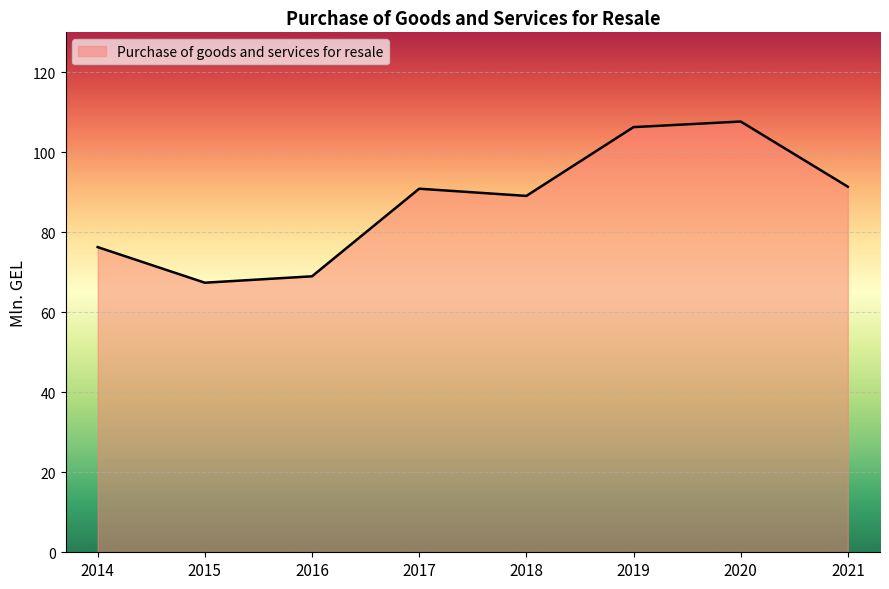

The value at 2019 is 54.5. True or false?

False